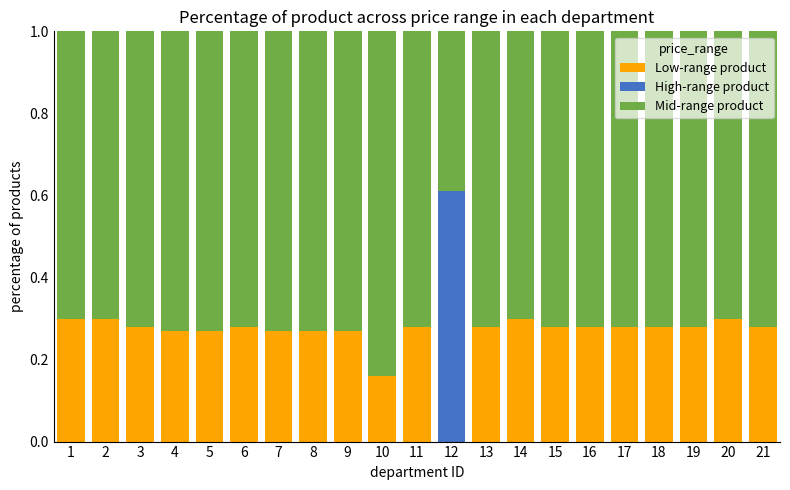

What is the total value across all series at 19?

1.0